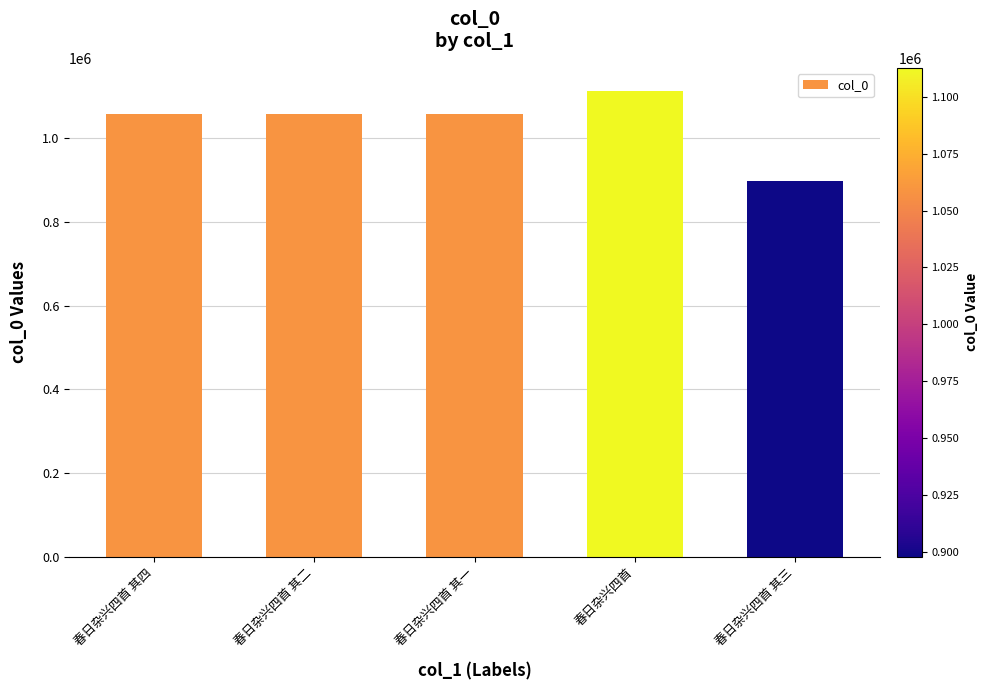

What is the greatest value displayed?

1112758